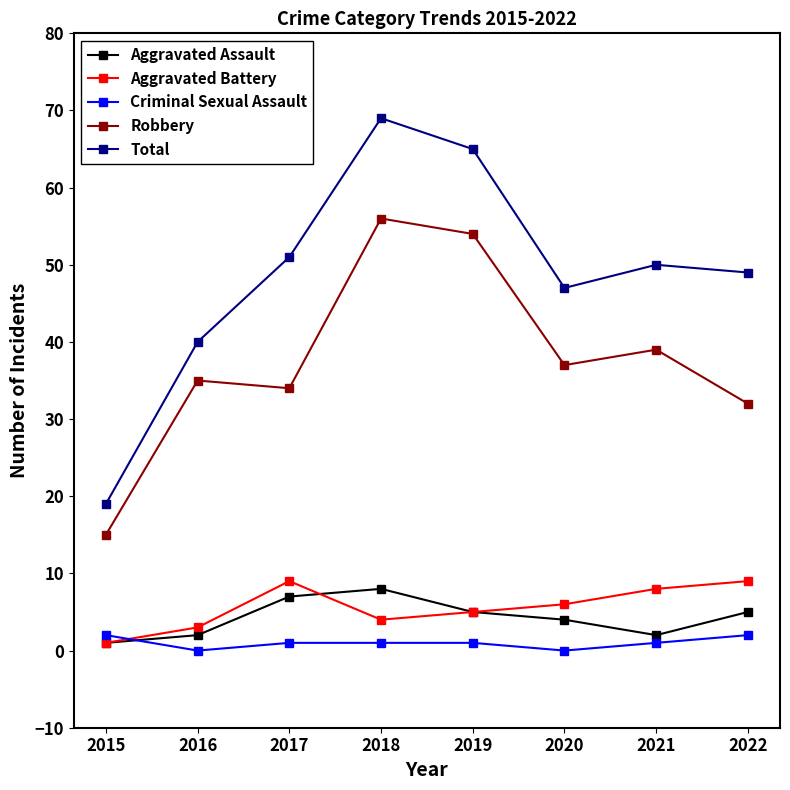

Which series changed the most between 2016 and 2021?

Total